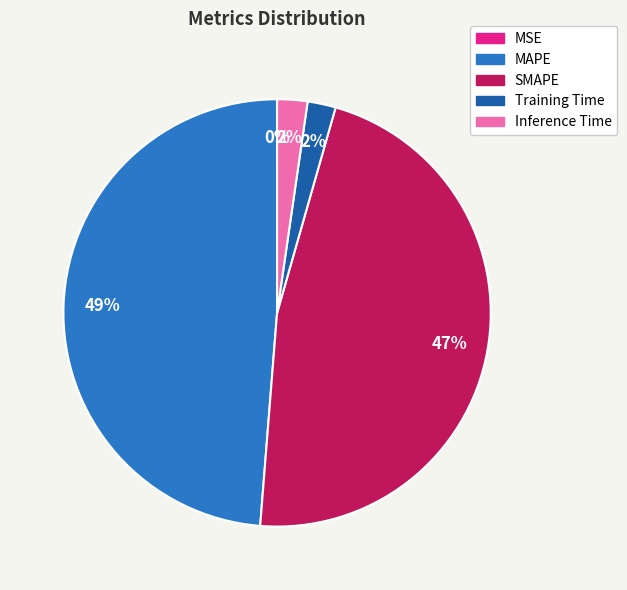

Which category has the biggest portion of the pie?

MAPE